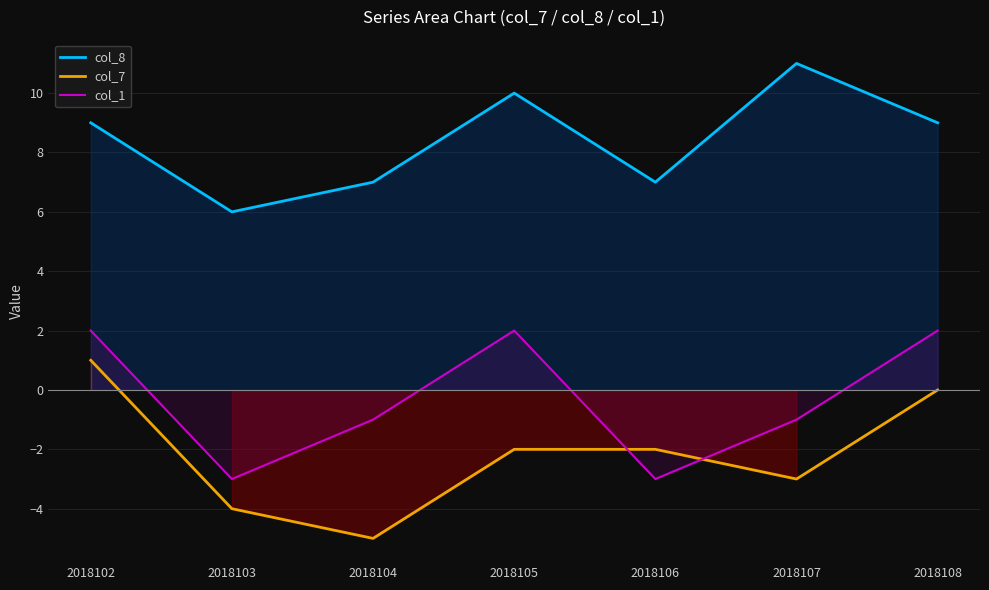

How many intersections are there between col_1 and col_7?

2